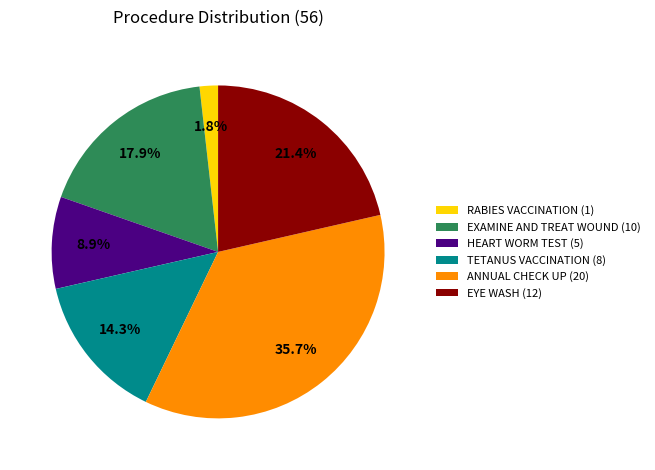

How many slices are in this pie chart?

6